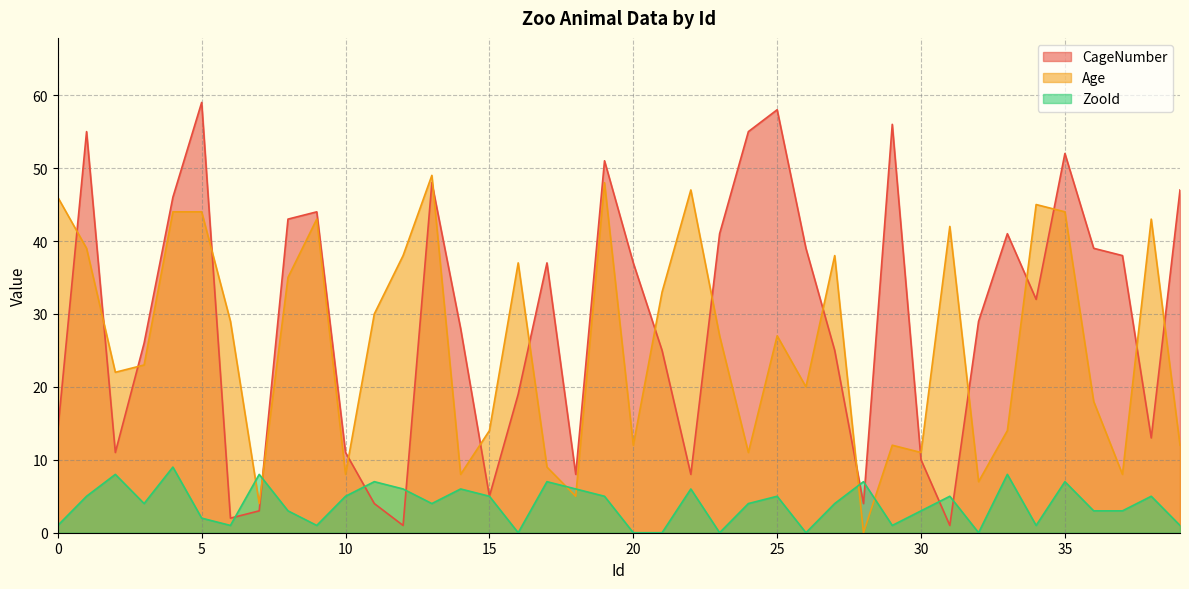

What is the difference between the second highest and minimum values in the ZooId series?

8